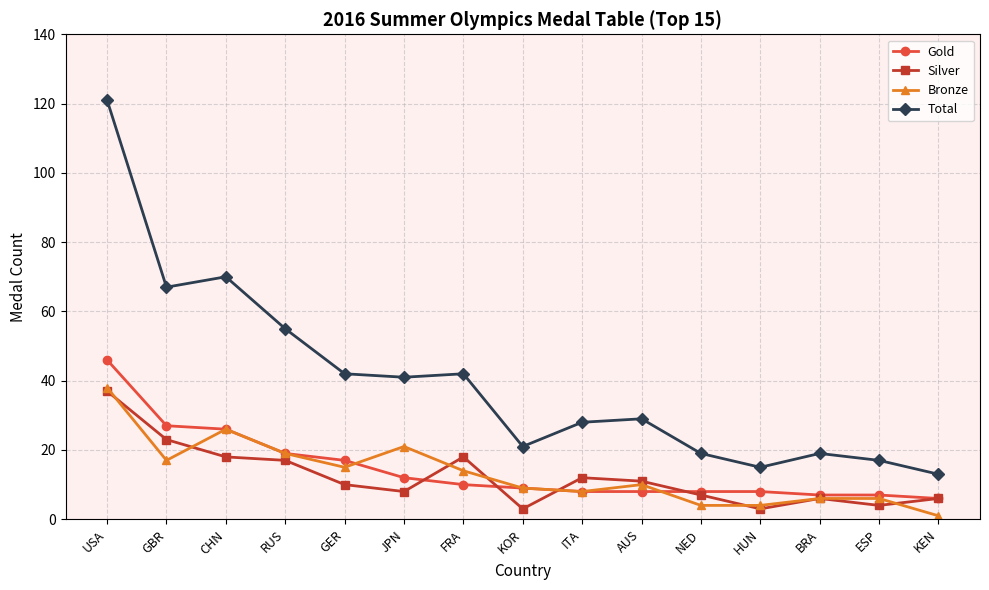

What is the difference between the Silver values at KEN and KOR?

3